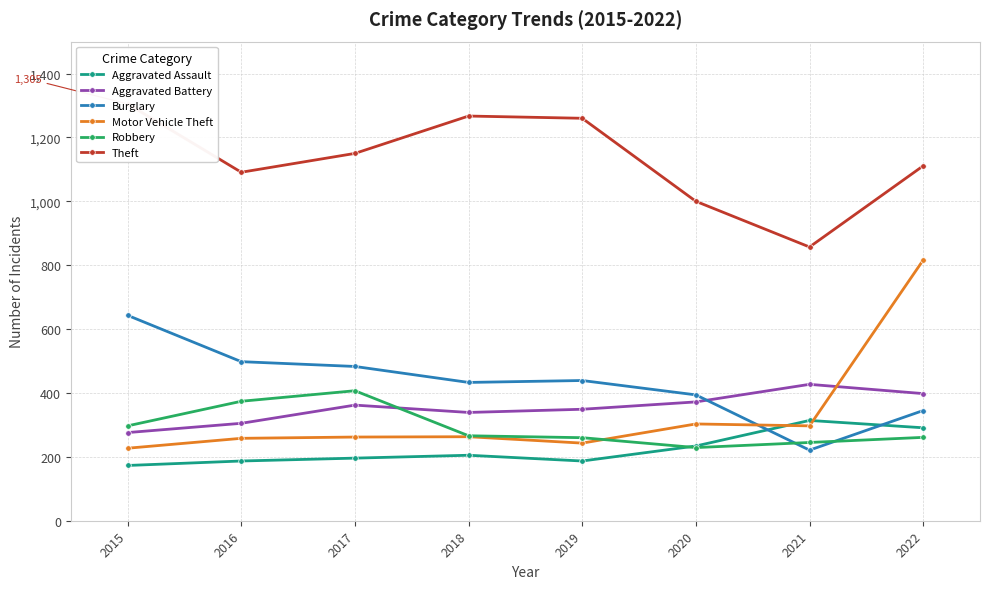

How many lines are shown in the chart?

6